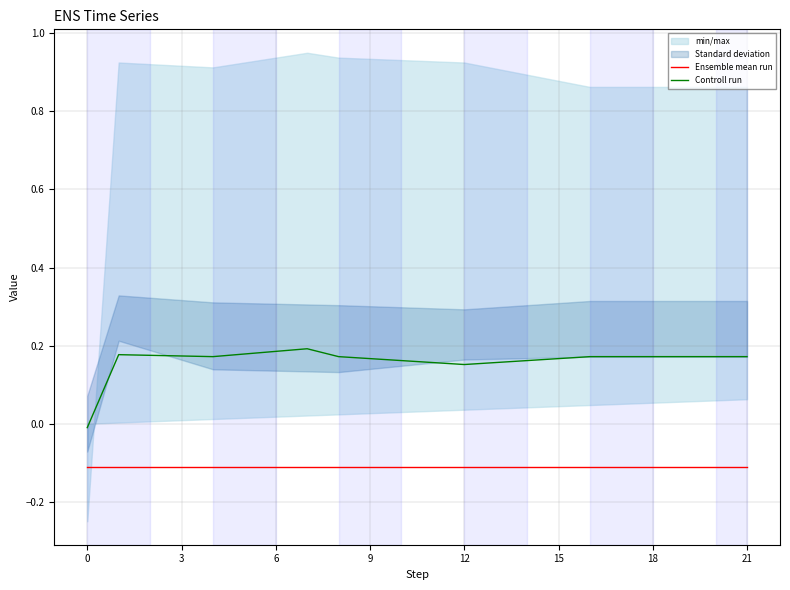

At how many categories does at least one series exceed 0?

21